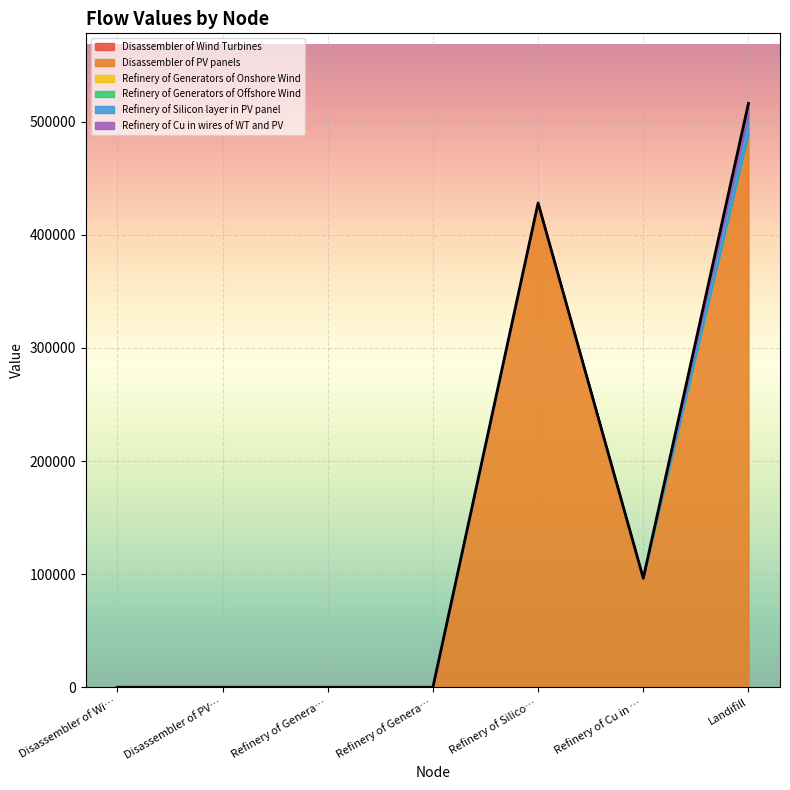

At which category does Disassembler of Wind Turbines reach its first local valley?

Refinery of Silicon layer in PV panel